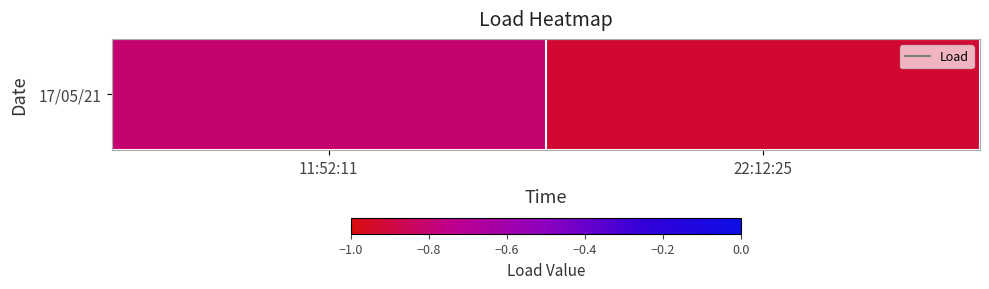

Reading left to right, transcribe all the data shown in this chart.

-0.8	-0.9